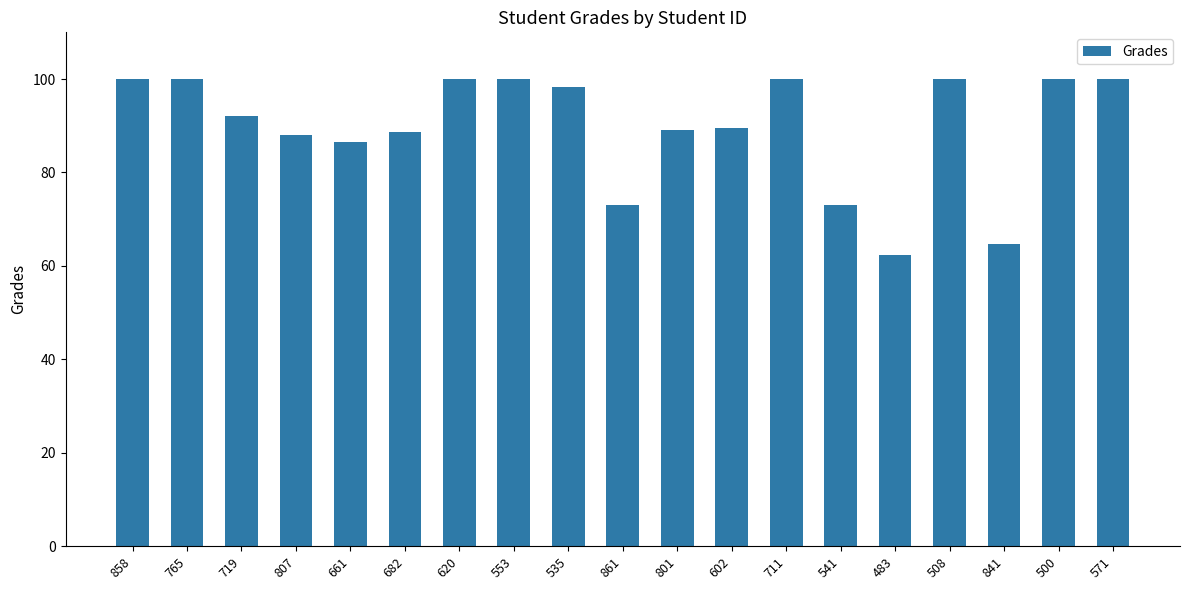

What is the average value?

89.7